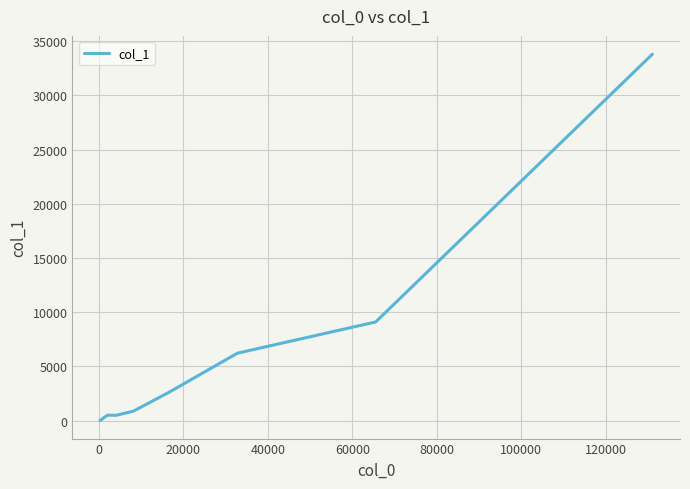

What is the difference between the maximum and minimum values?

33769